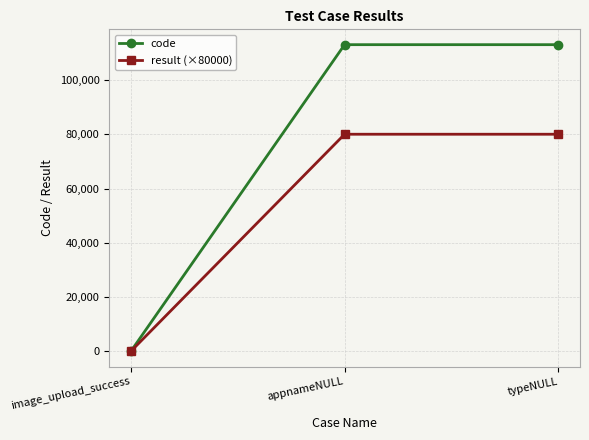

The value of result (×80000) at typeNULL is 32474. True or false?

False